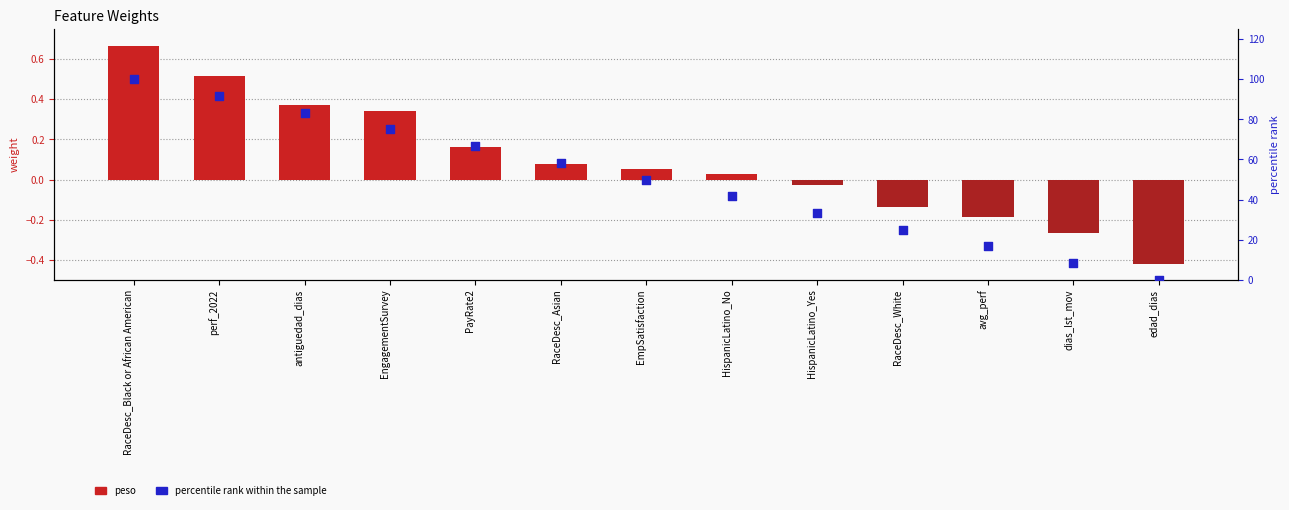

Is the value of percentile rank within the sample at avg_perf greater than the value of peso at RaceDesc_Black or African American?

Yes